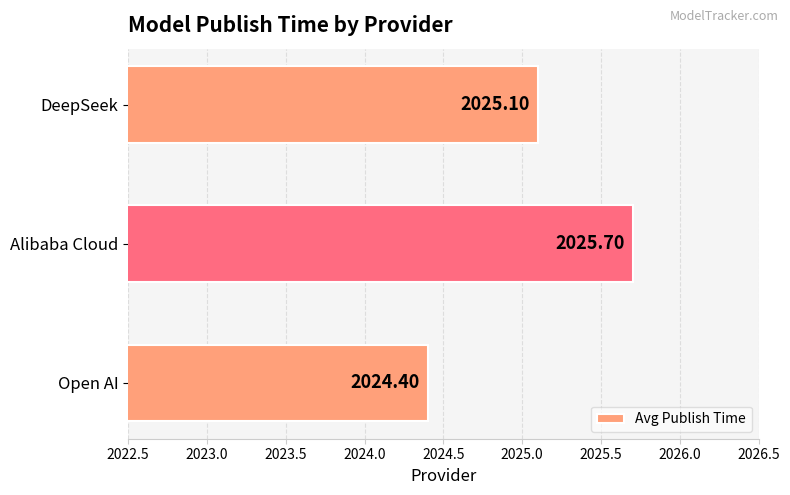

Between DeepSeek and Alibaba Cloud, which is larger?

Alibaba Cloud